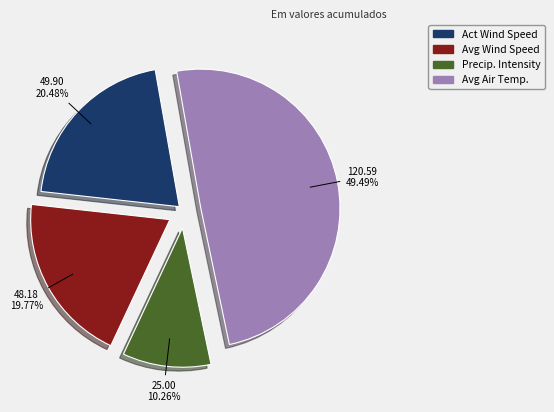

To the nearest percent, what is the average slice percentage?

25%